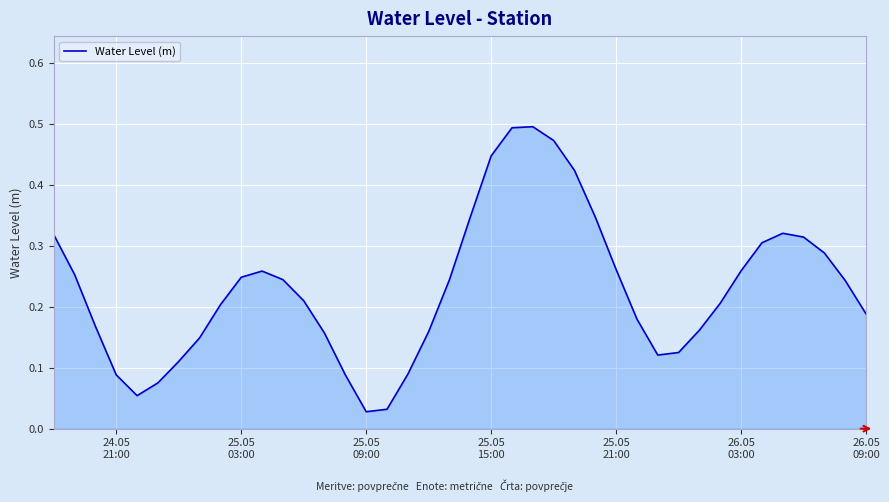

Does the chart have visible grid lines?

Yes